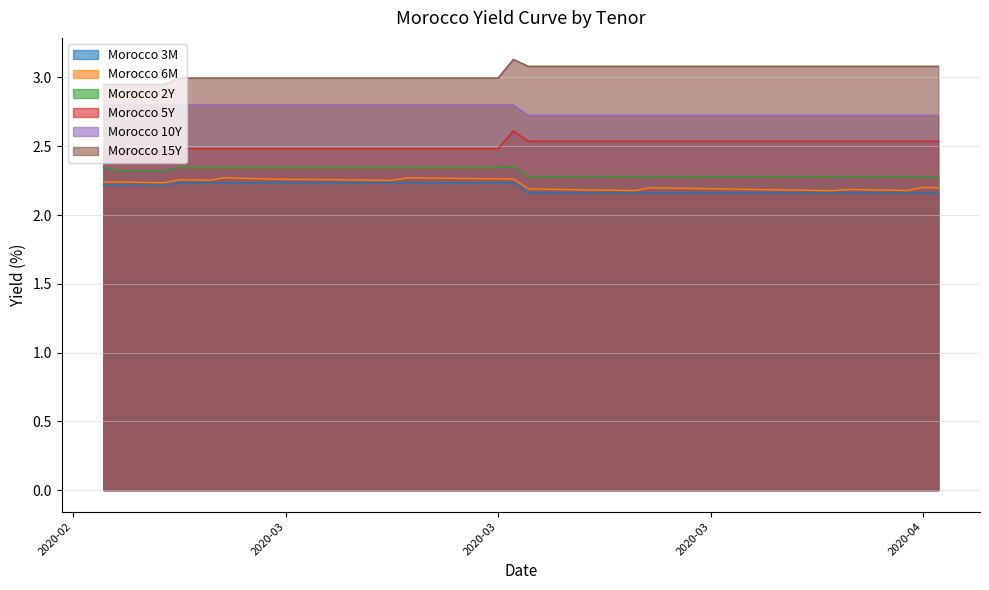

At which category does Morocco 6M reach its first local valley?

2020-02-24